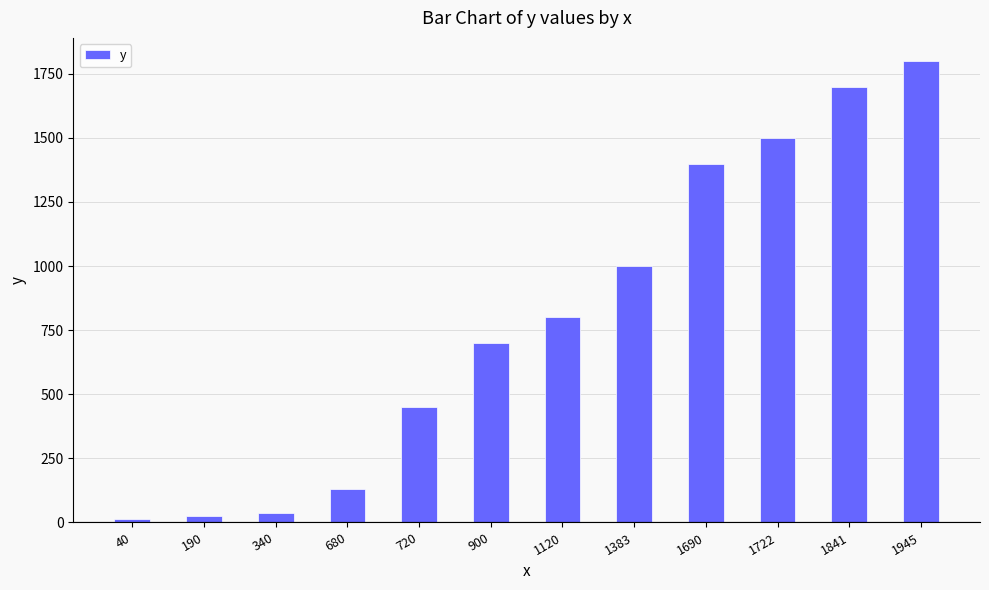

The value at 1722 is 735. True or false?

False